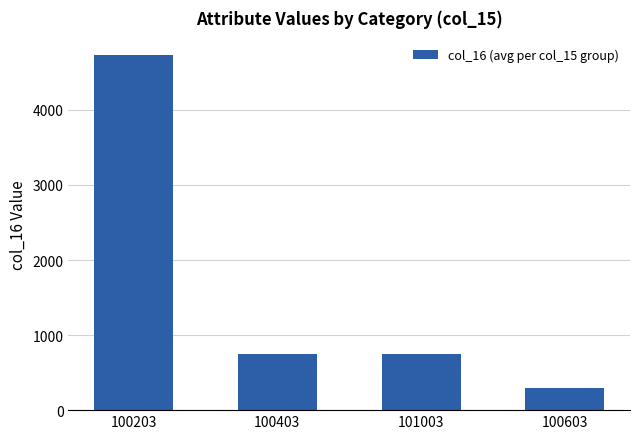

How many series are shown in this chart?

1